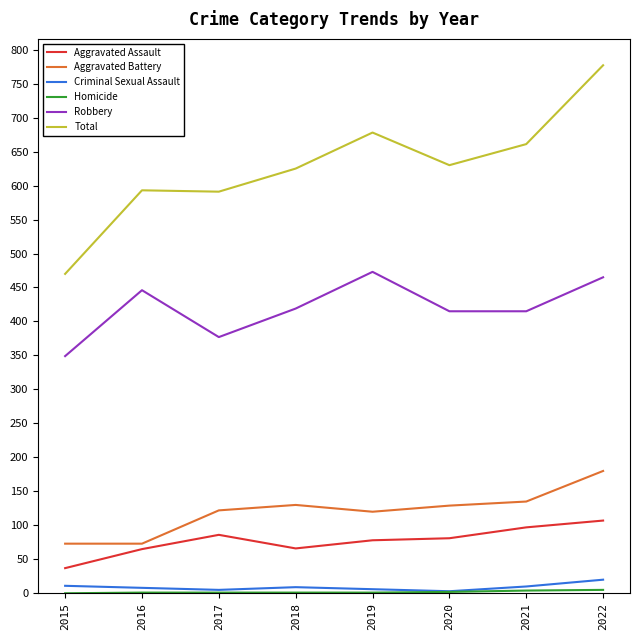

Which series has the widest spread of values?

Total